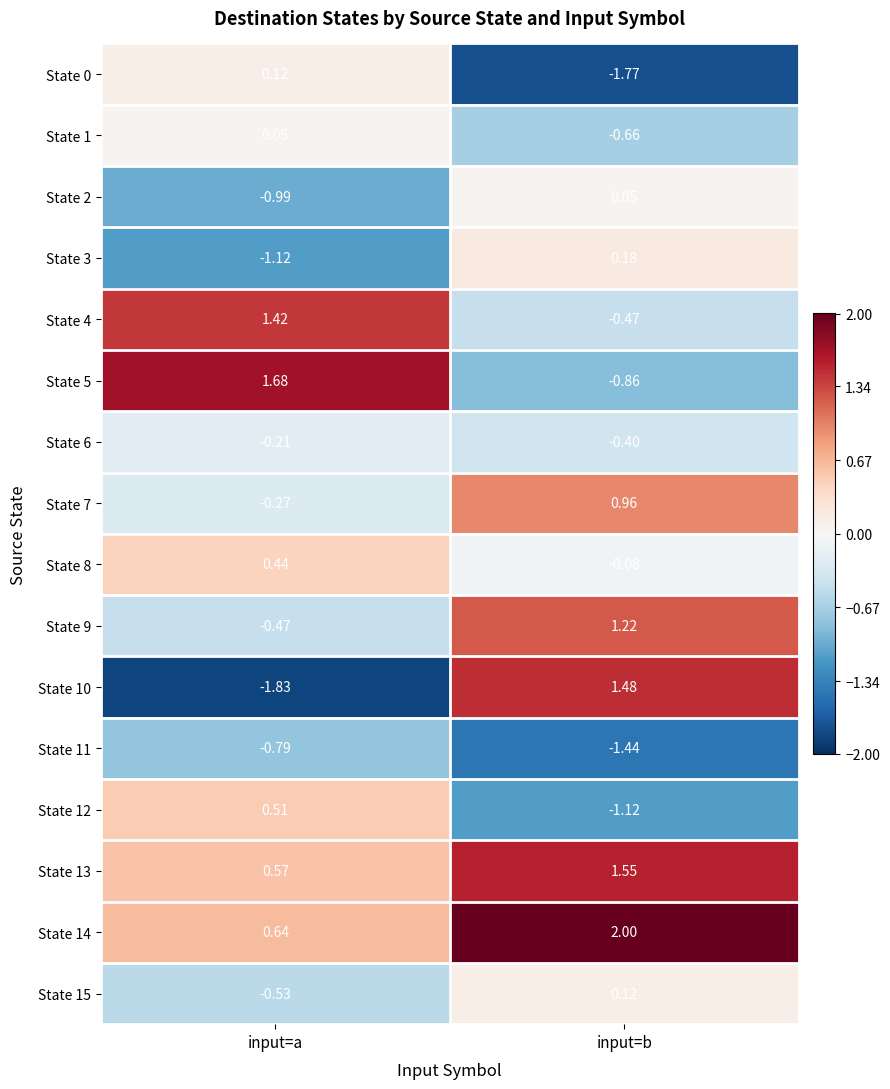

Rank the categories by State 14 value from highest to lowest.

input=b, input=a